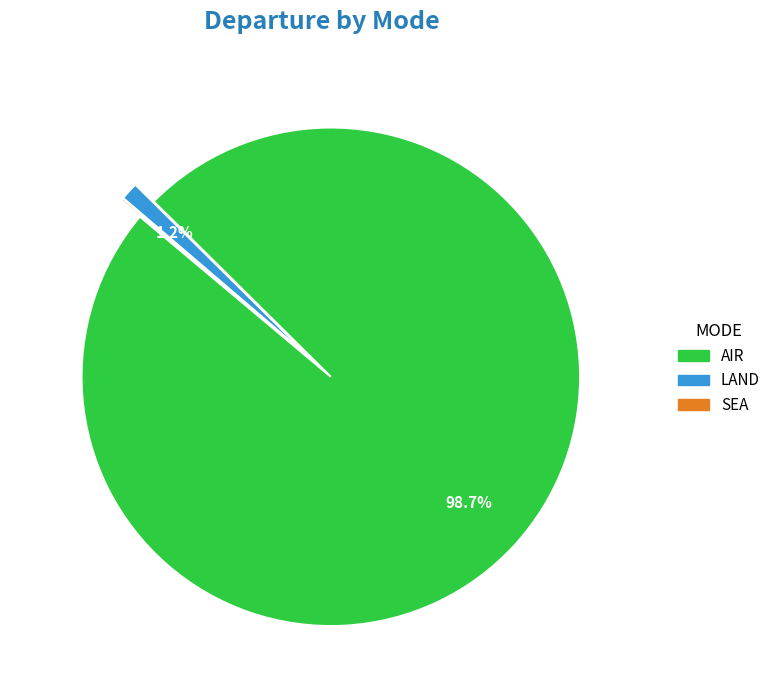

What is the majority slice?

AIR